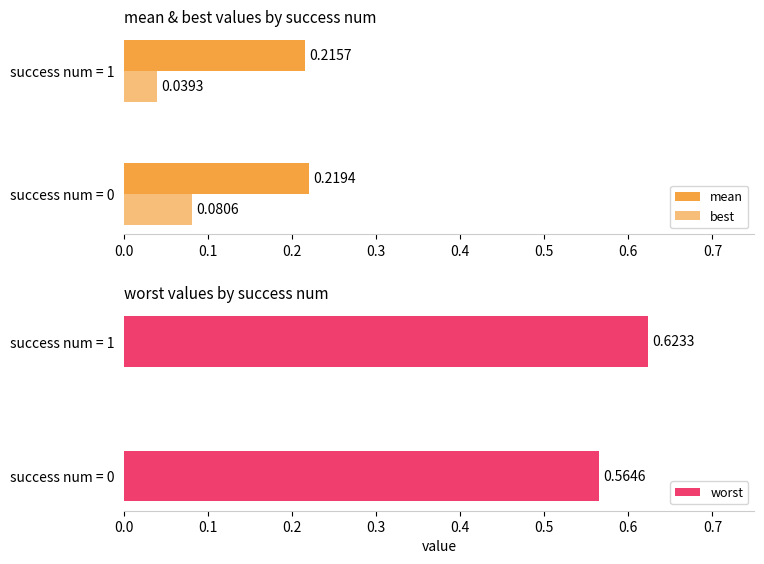

List the labels in order of worst value, smallest first.

success num = 0, success num = 1